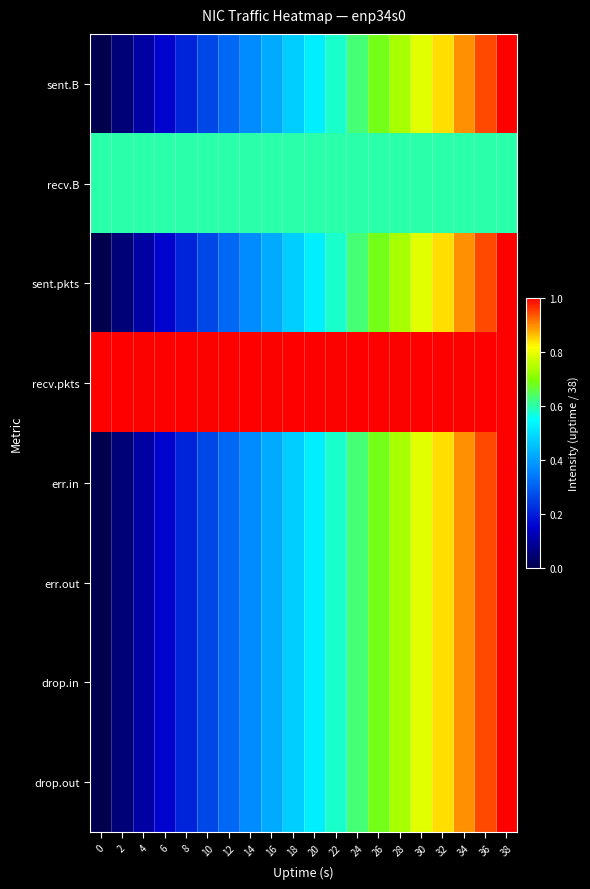

Count the number of categories in the chart.

20